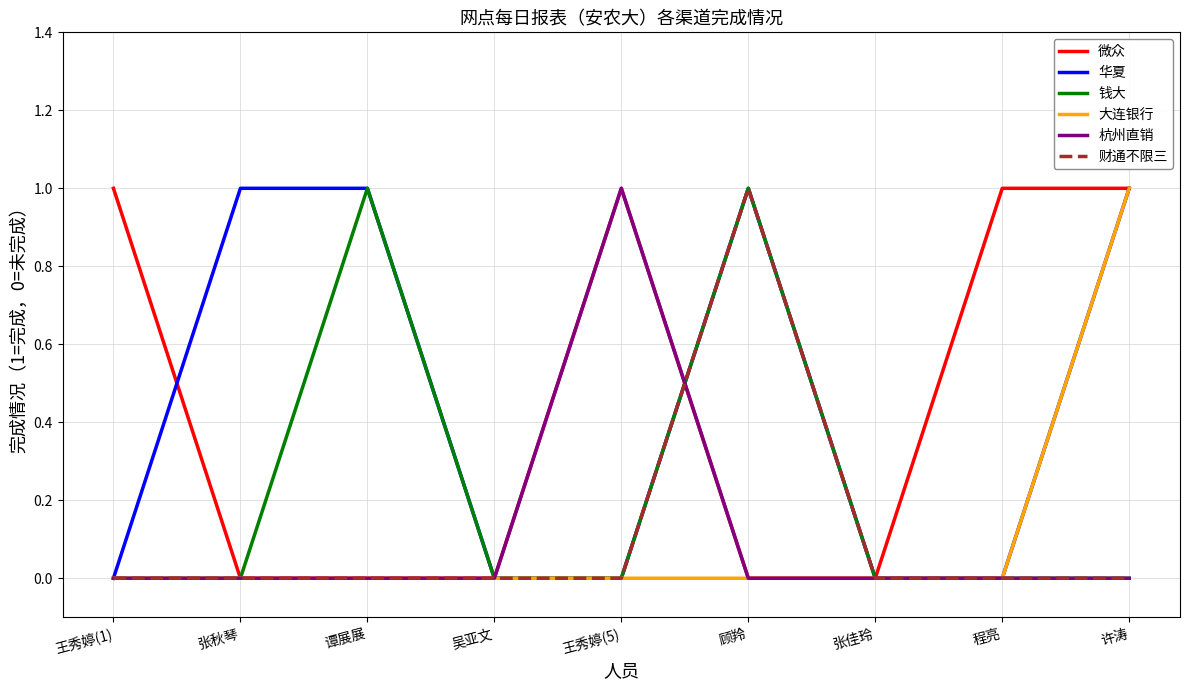

What position from the right is 许涛?

1